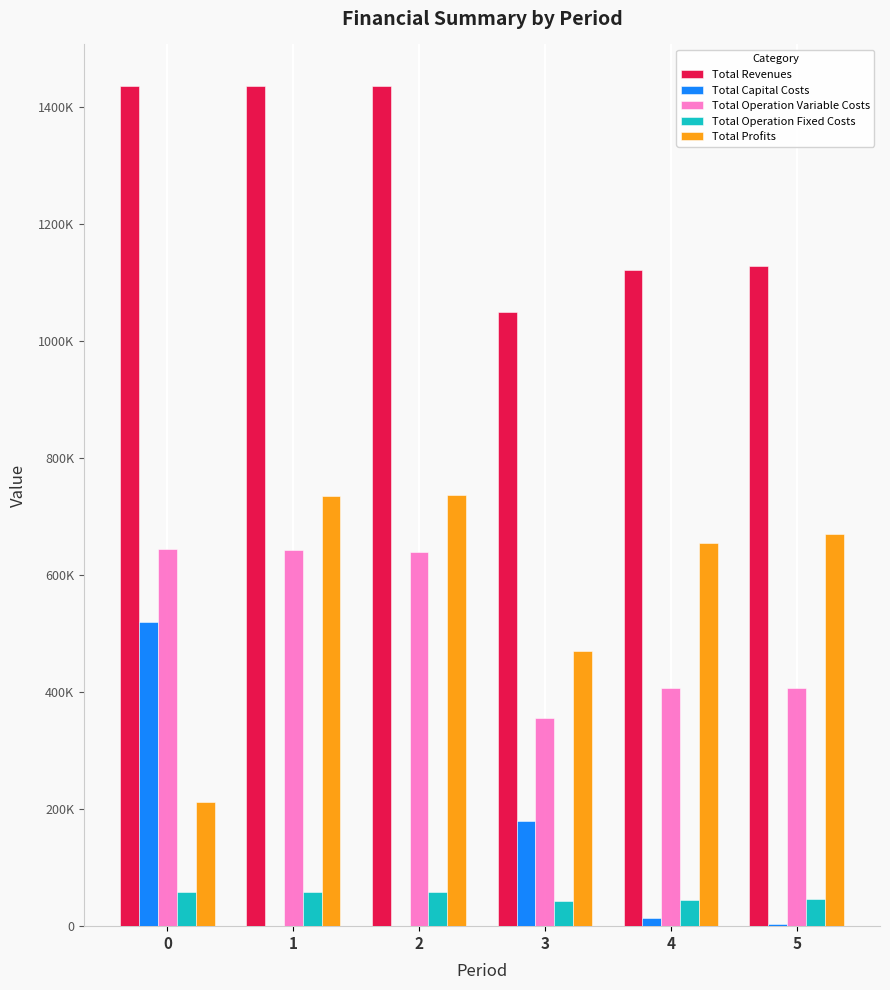

Which label corresponds to the smallest value in the chart?

1